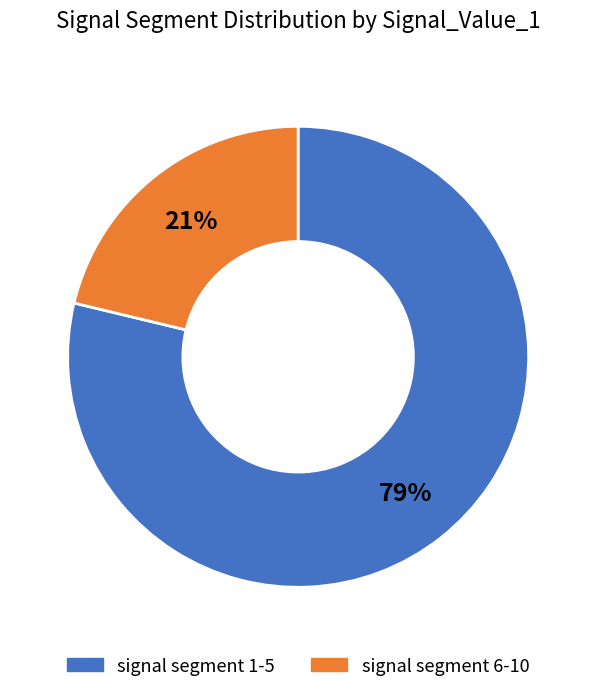

Combined, do signal segment 1-5 and signal segment 6-10 account for over 50%?

Yes